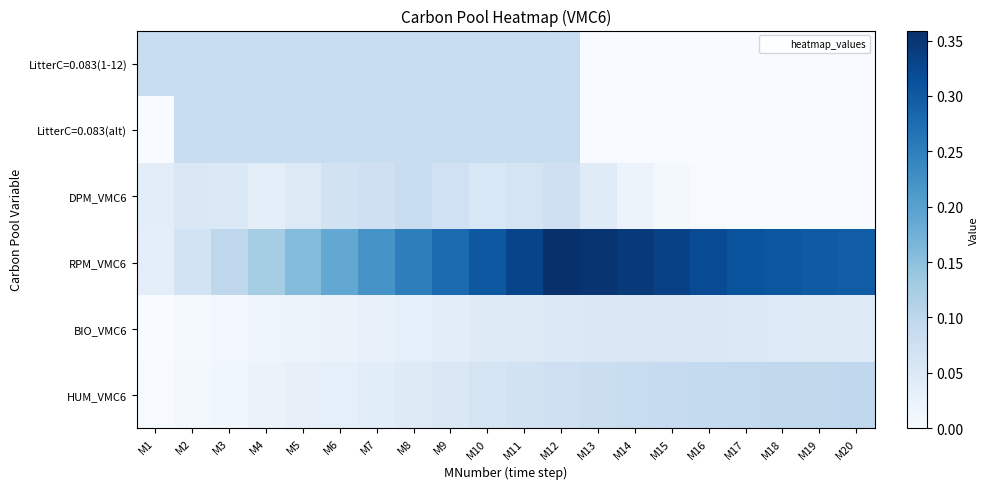

Rank the series by their maximum value, from highest to lowest.

RPM_VMC6, HUM_VMC6, DPM_VMC6, LitterC=0.083(1-12), LitterC=0.083(alt), BIO_VMC6